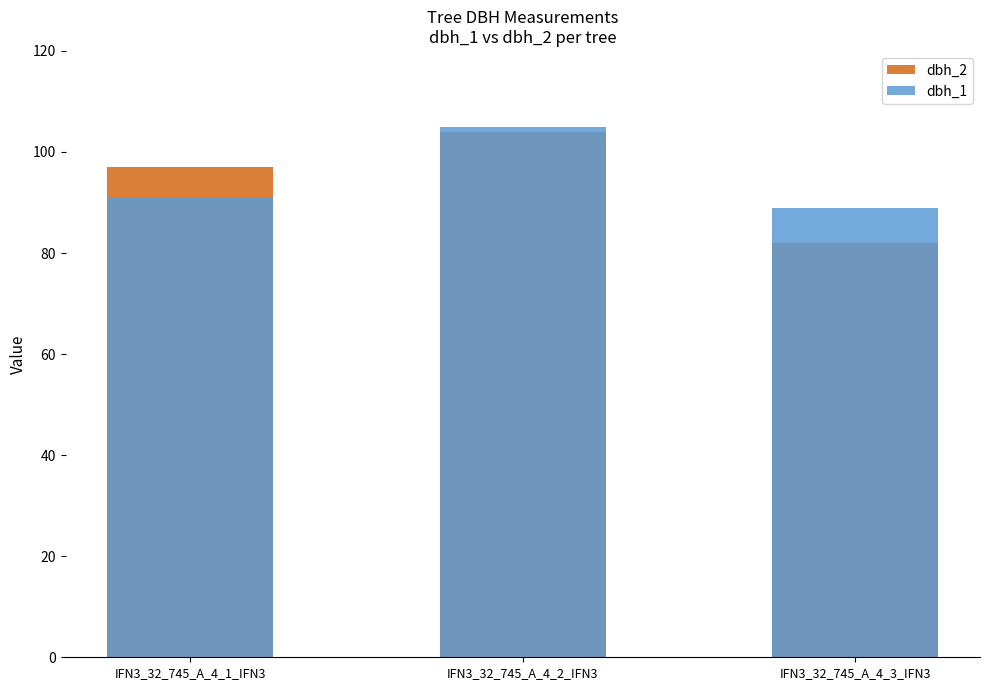

Reading left to right, what are all the values shown in this chart?

dbh_2: IFN3_32_745_A_4_1_IFN3=97	IFN3_32_745_A_4_2_IFN3=104	IFN3_32_745_A_4_3_IFN3=82
dbh_1: IFN3_32_745_A_4_1_IFN3=91	IFN3_32_745_A_4_2_IFN3=105	IFN3_32_745_A_4_3_IFN3=89